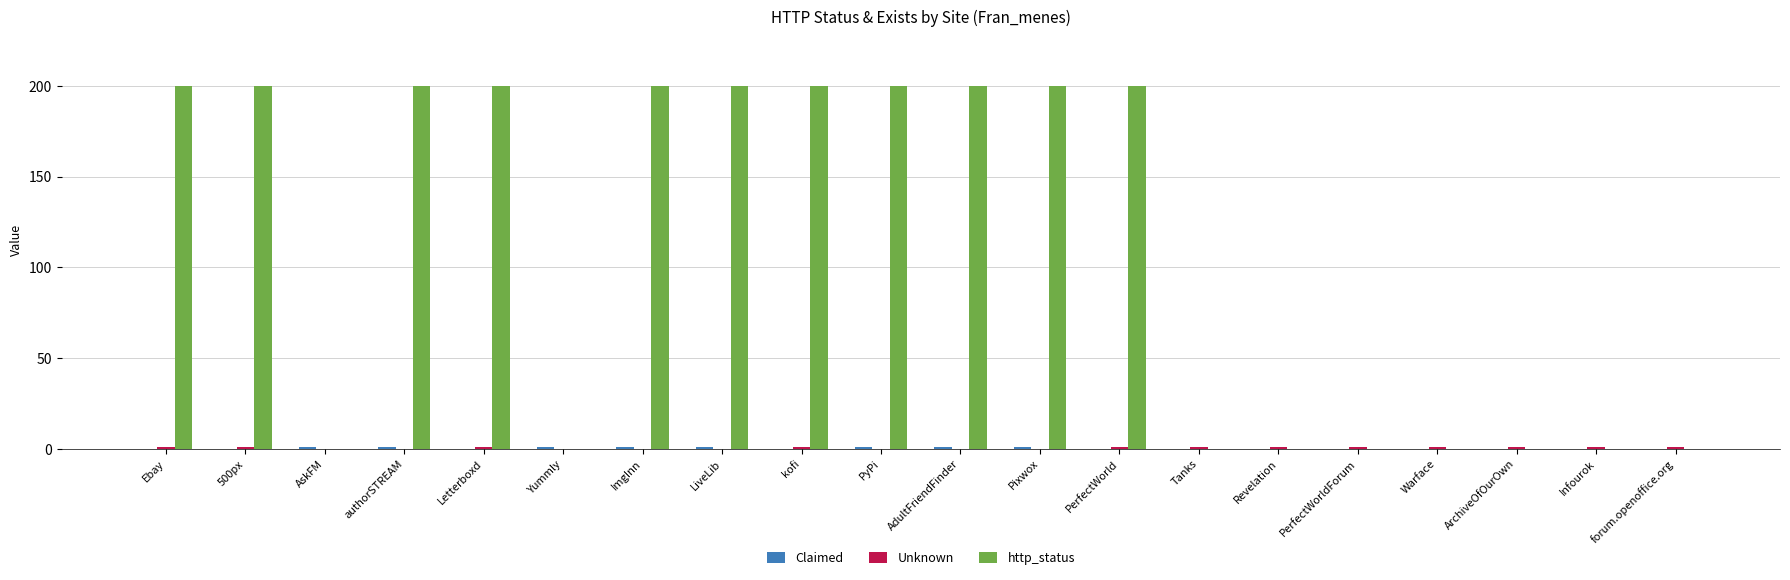

Does the chart contain stacked bars?

No